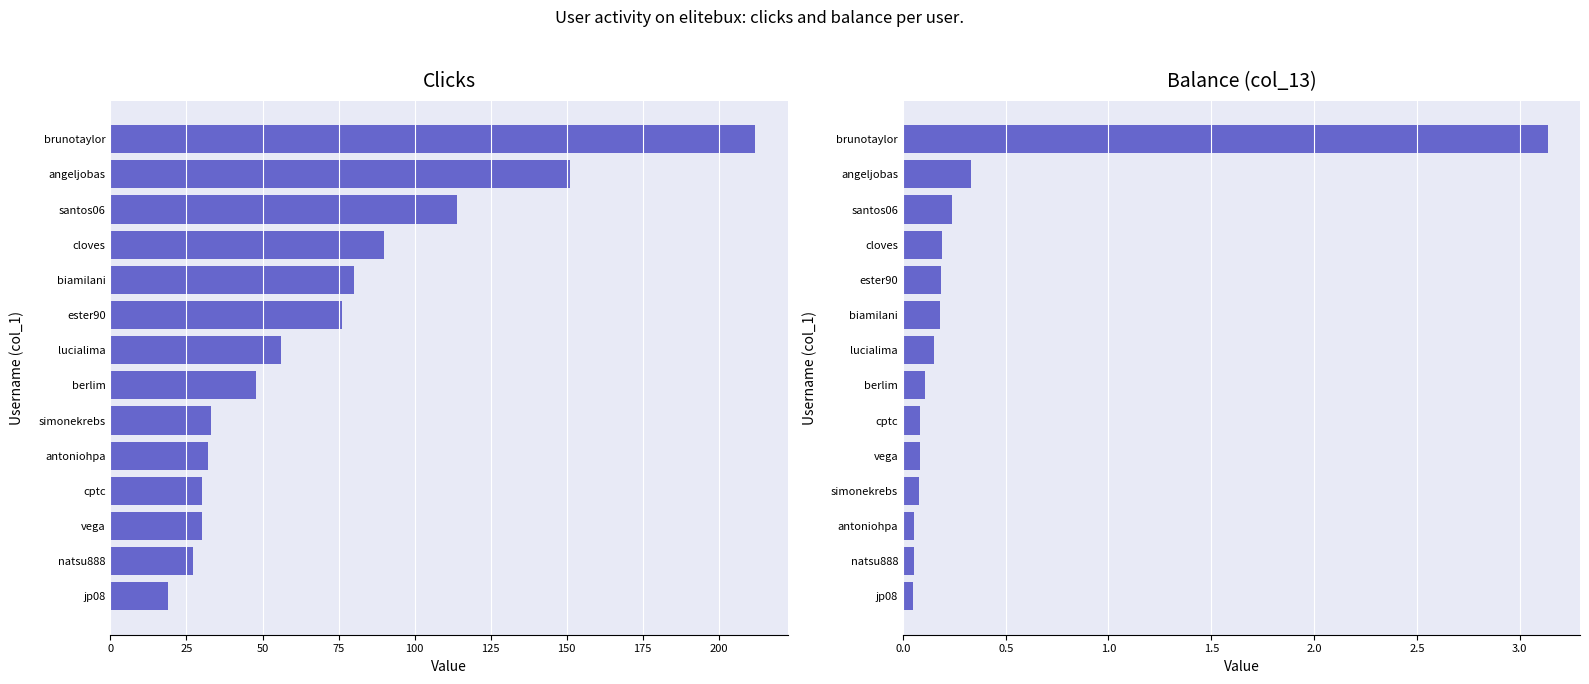

Reading left to right, list all the values displayed in this chart.

Clicks (col_10): 212.0	151.0	114.0	90.0	80.0	76.0	56.0	48.0	33.0	32.0	30.0	30.0	27.0	19.0
Balance (col_13): 3.1	0.3	0.2	0.2	0.2	0.2	0.1	0.1	0.1	0.1	0.1	0.1	0.1	0.1